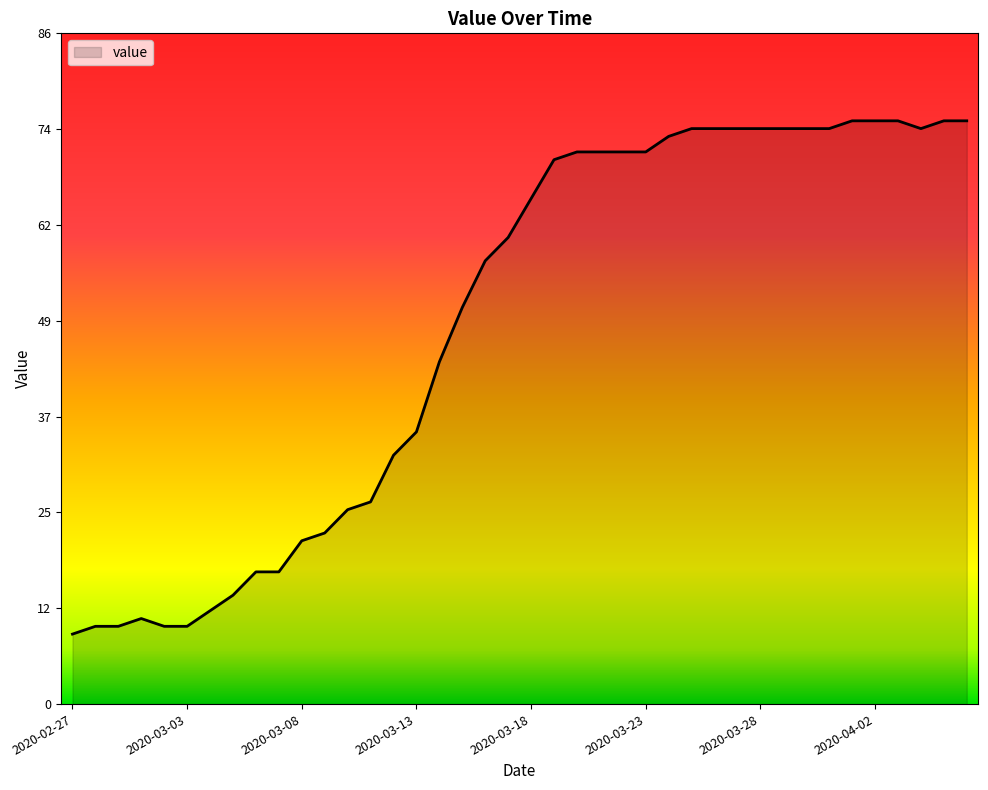

What is the greatest value displayed?

75